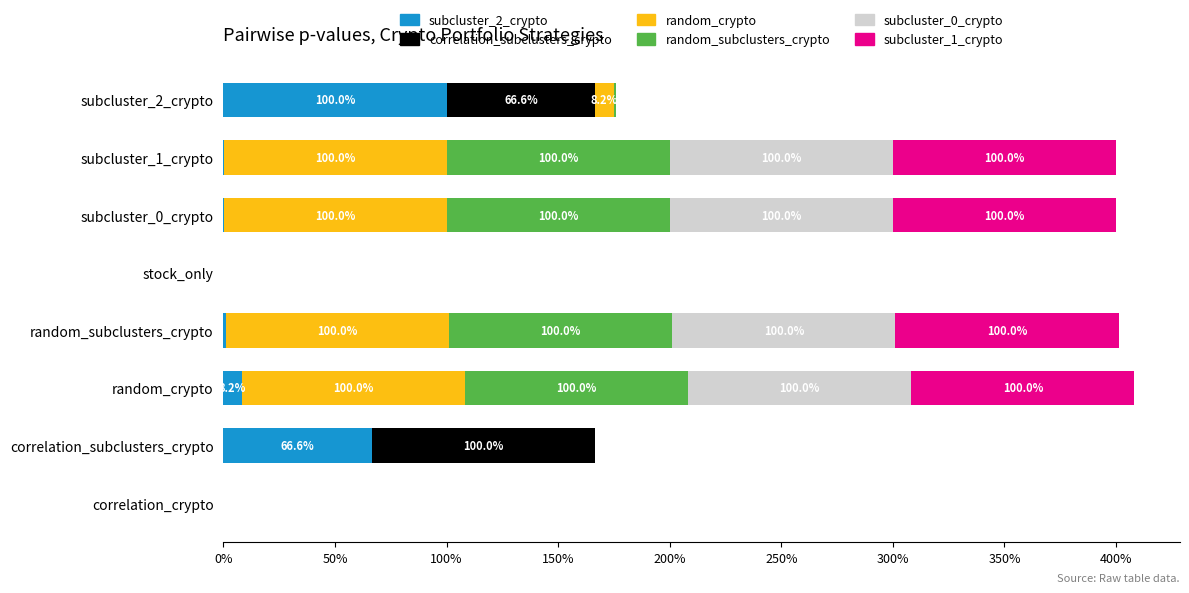

At how many categories does at least one series exceed 0?

6